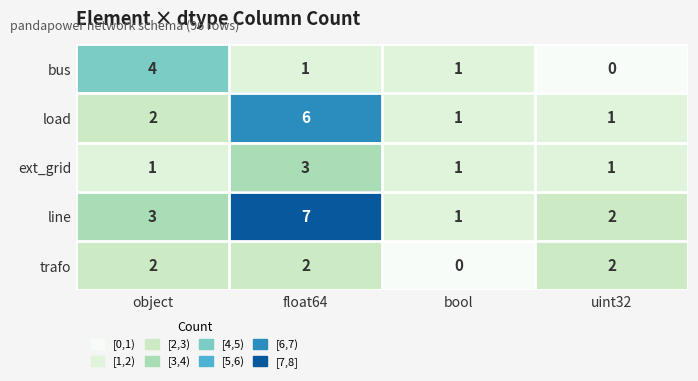

Which series has the largest range (max minus min)?

line